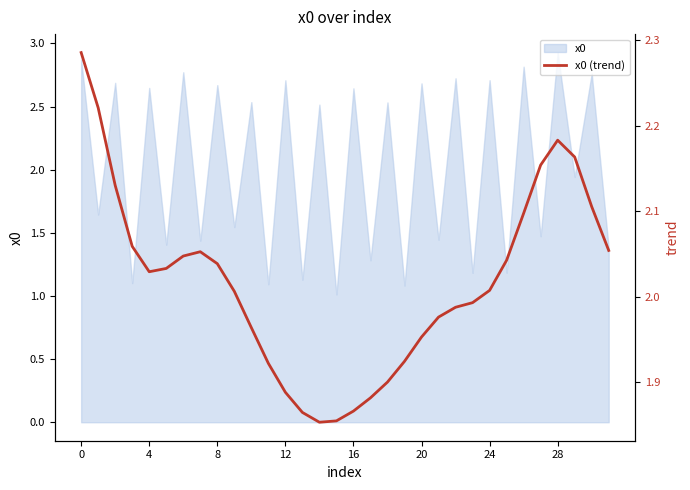

Is it true that the value at 9 is 0.8?

False